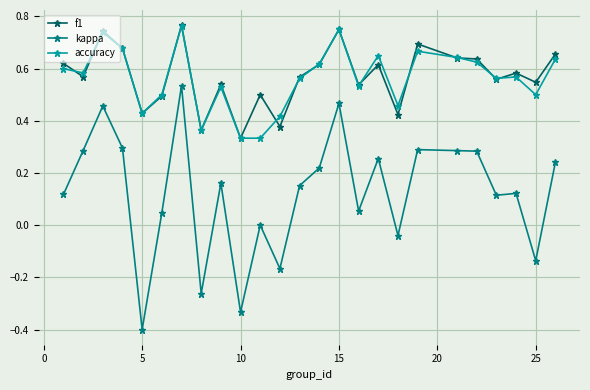

True or false: accuracy has more than 1 interior local peaks.

True